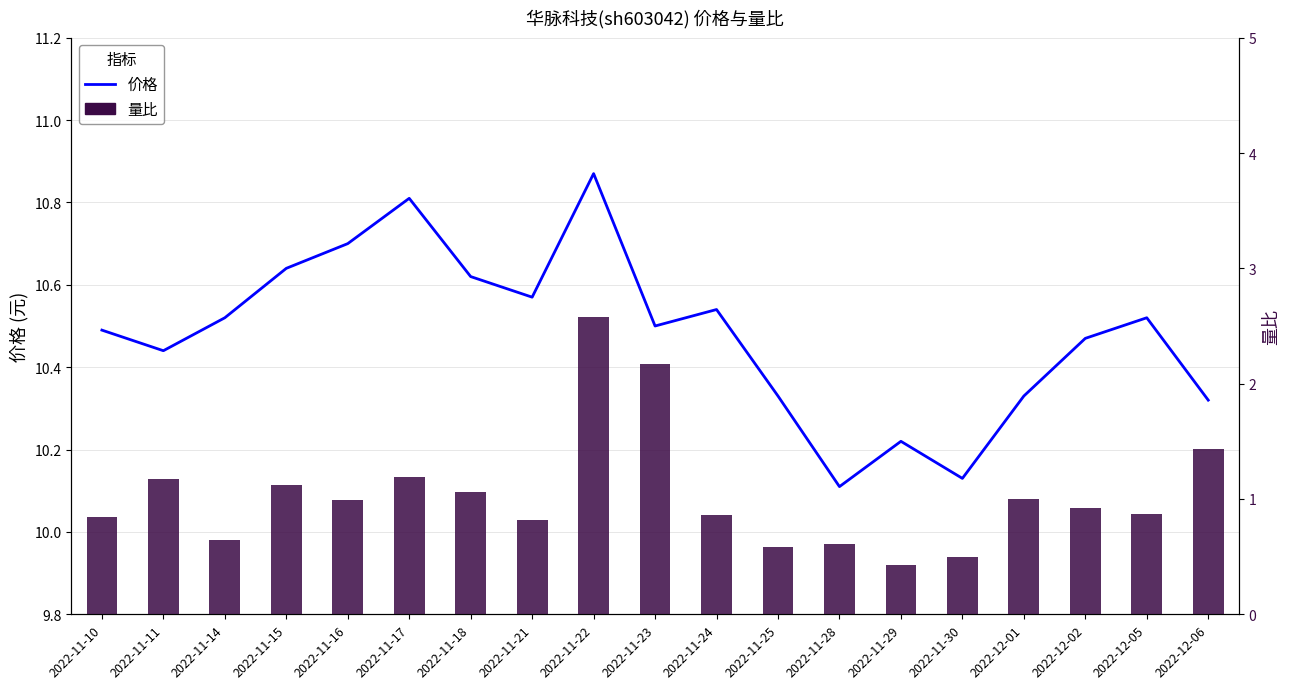

Reading right to left, extract all data points from this chart.

价格: 10.3	10.5	10.5	10.3	10.1	10.2	10.1	10.3	10.5	10.5	10.9	10.6	10.6	10.8	10.7	10.6	10.5	10.4	10.5
量比: 1.4	0.9	0.9	1.0	0.5	0.4	0.6	0.6	0.9	2.2	2.6	0.8	1.1	1.2	1.0	1.1	0.6	1.2	0.8